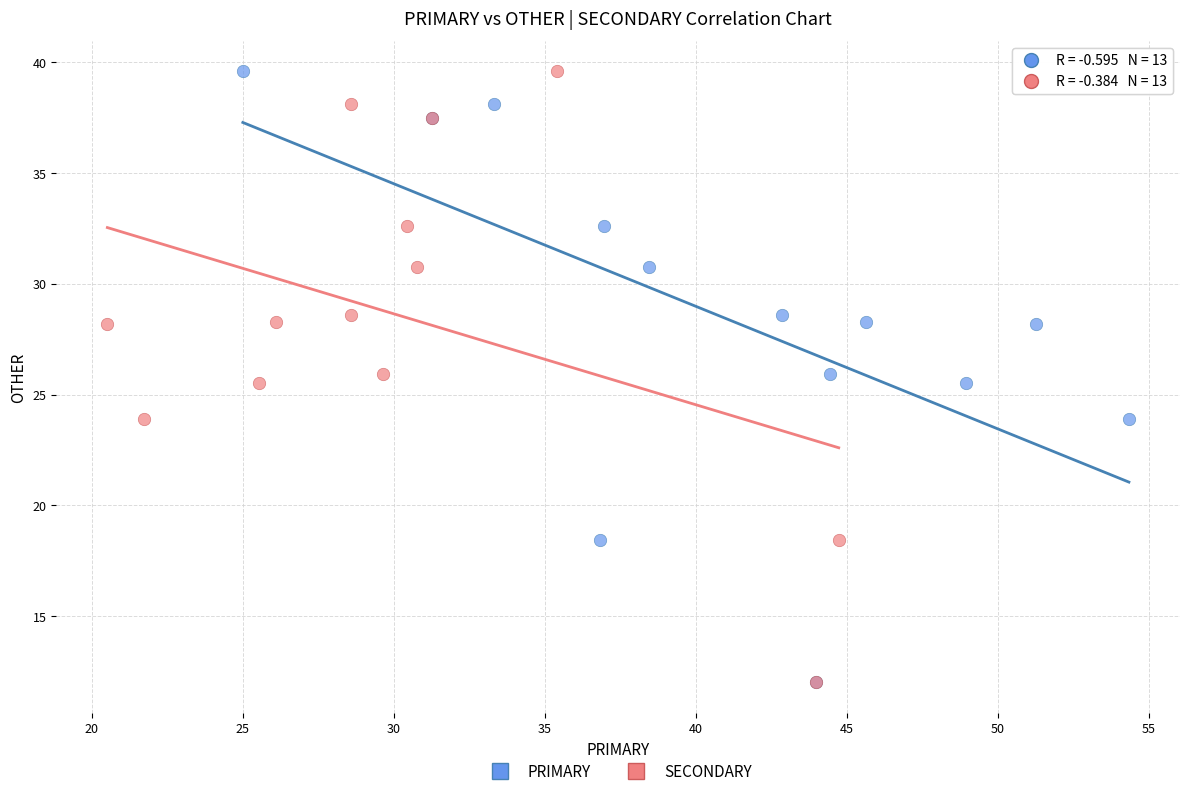

What are all the series names shown in the legend?

PRIMARY, SECONDARY